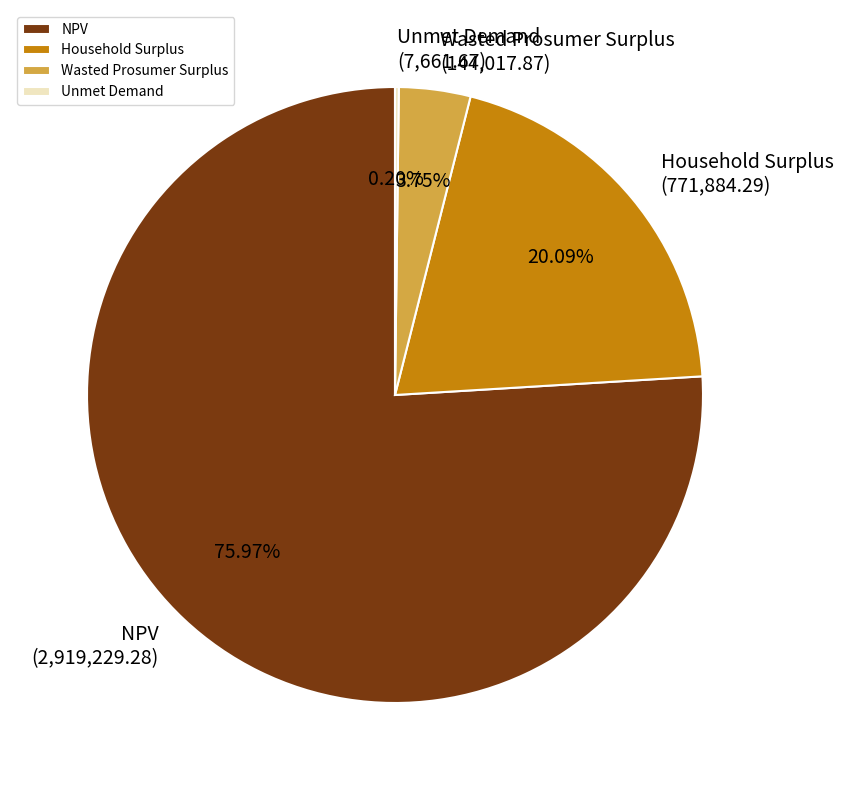

To the nearest percent, what is the average slice percentage?

25%